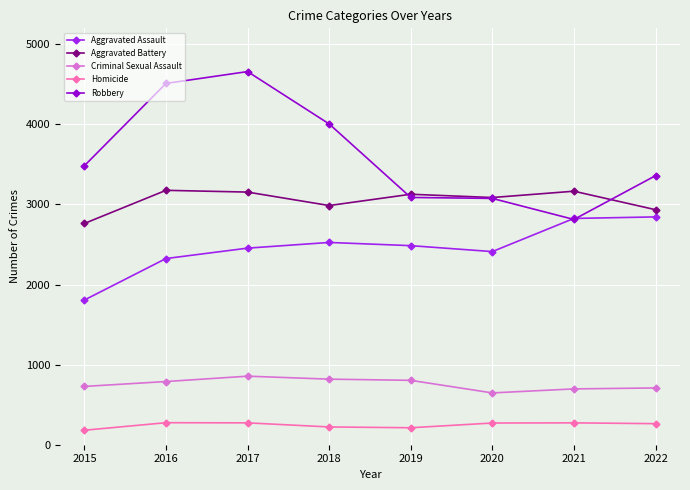

Which series has the largest range (max minus min)?

Robbery